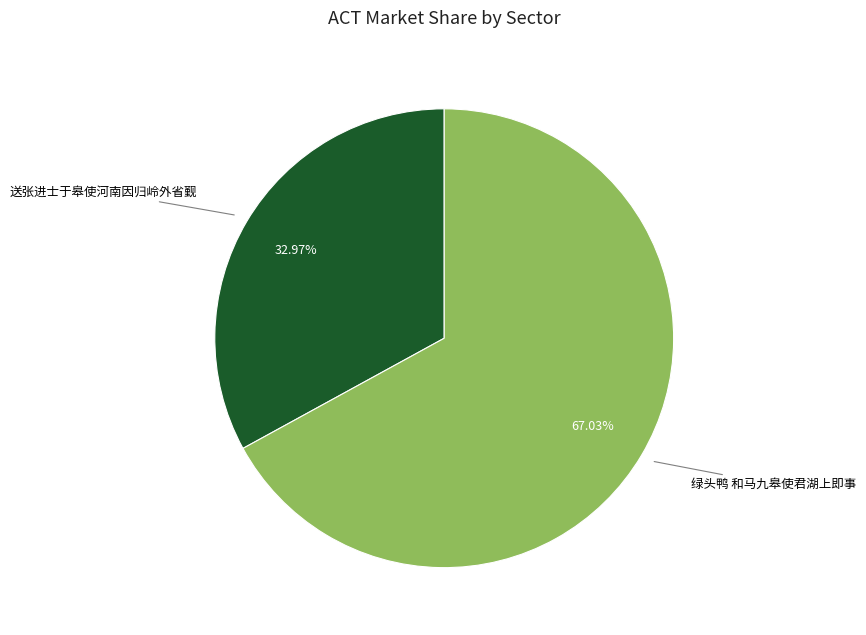

Combined, do 绿头鸭 和马九皋使君湖上即事 and 送张进士于皋使河南因归岭外省觐 account for over 50%?

Yes